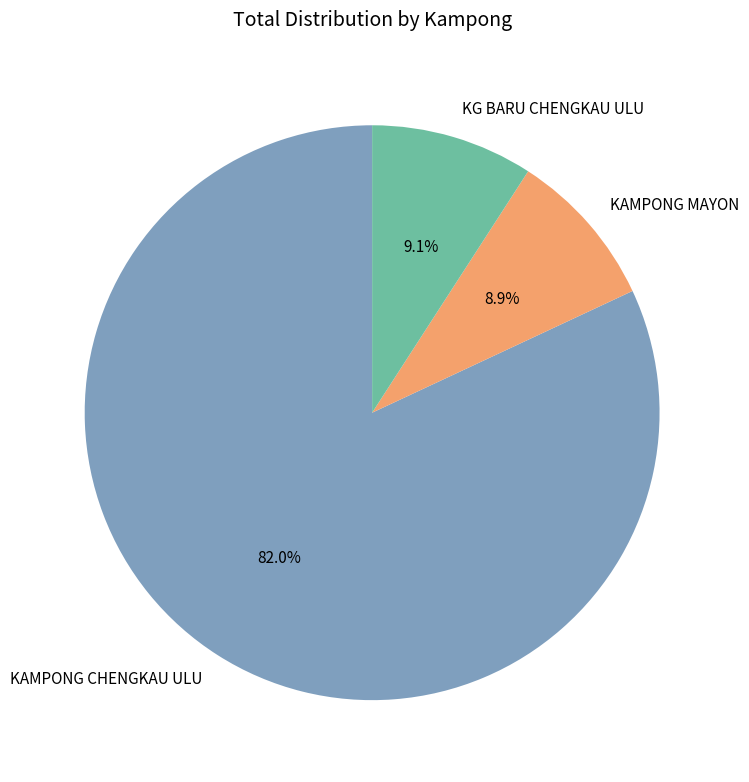

The KG BARU CHENGKAU ULU slice represents 9% of the pie. True or false?

True